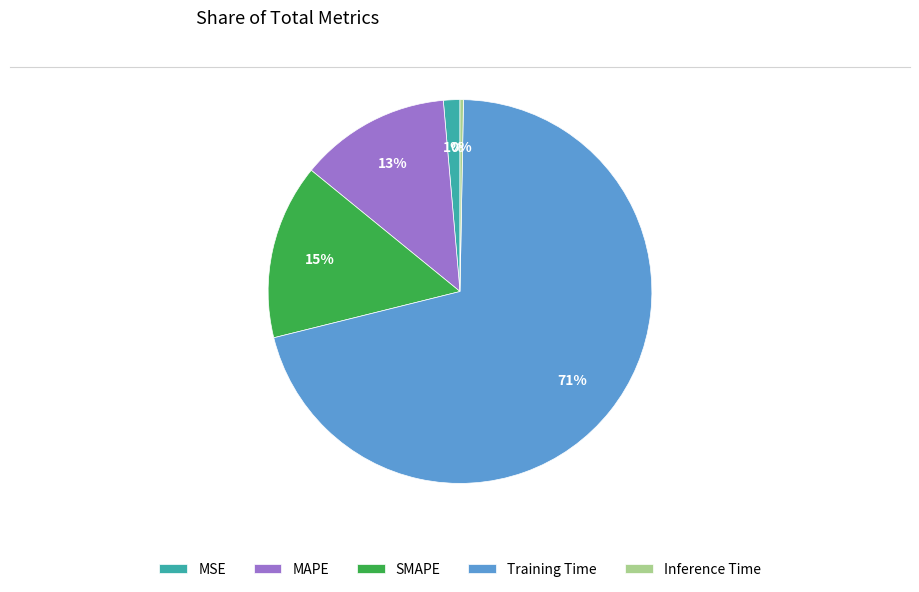

Is it true that MAPE is 19% of the pie?

False